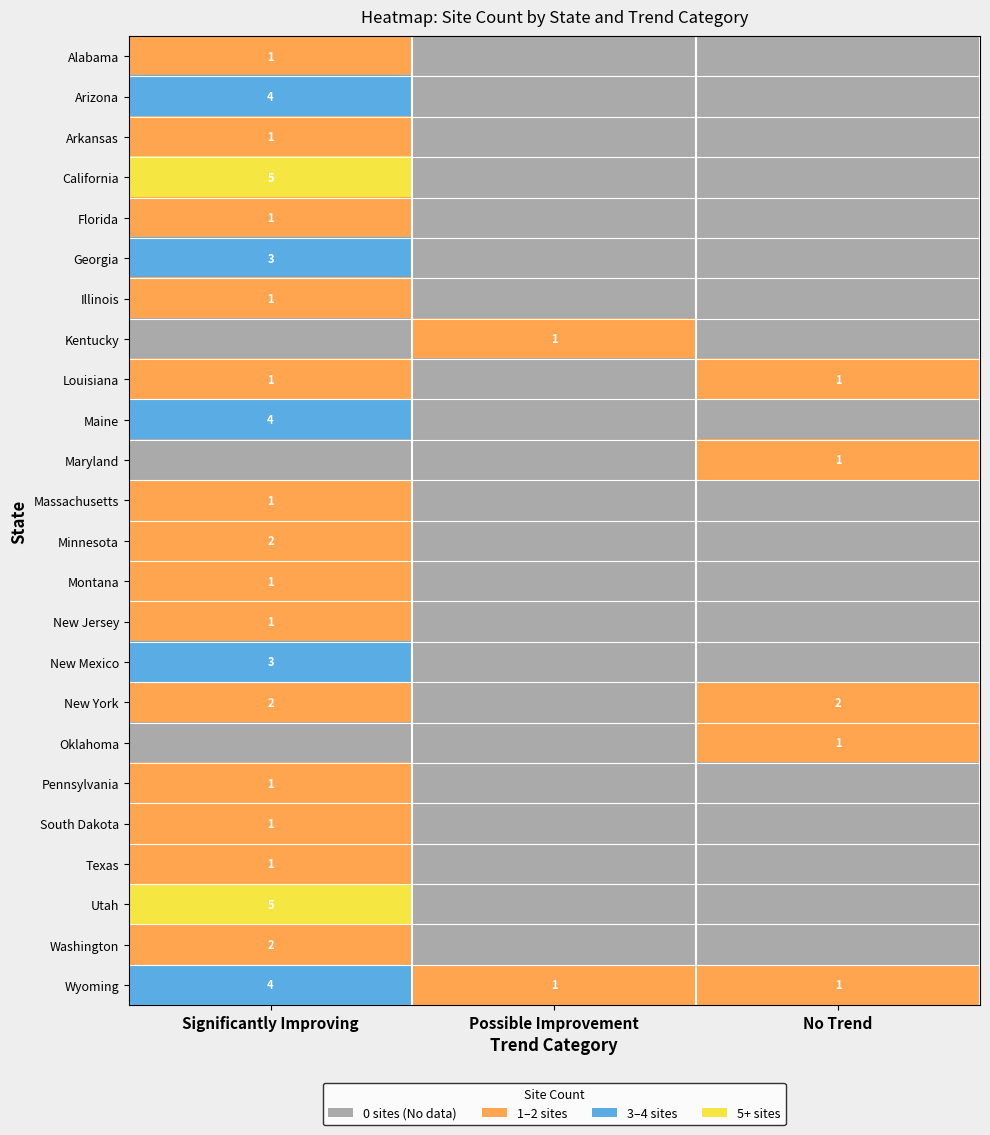

Is the value of Oklahoma at No Trend greater than the value of Wyoming at Significantly Improving?

No